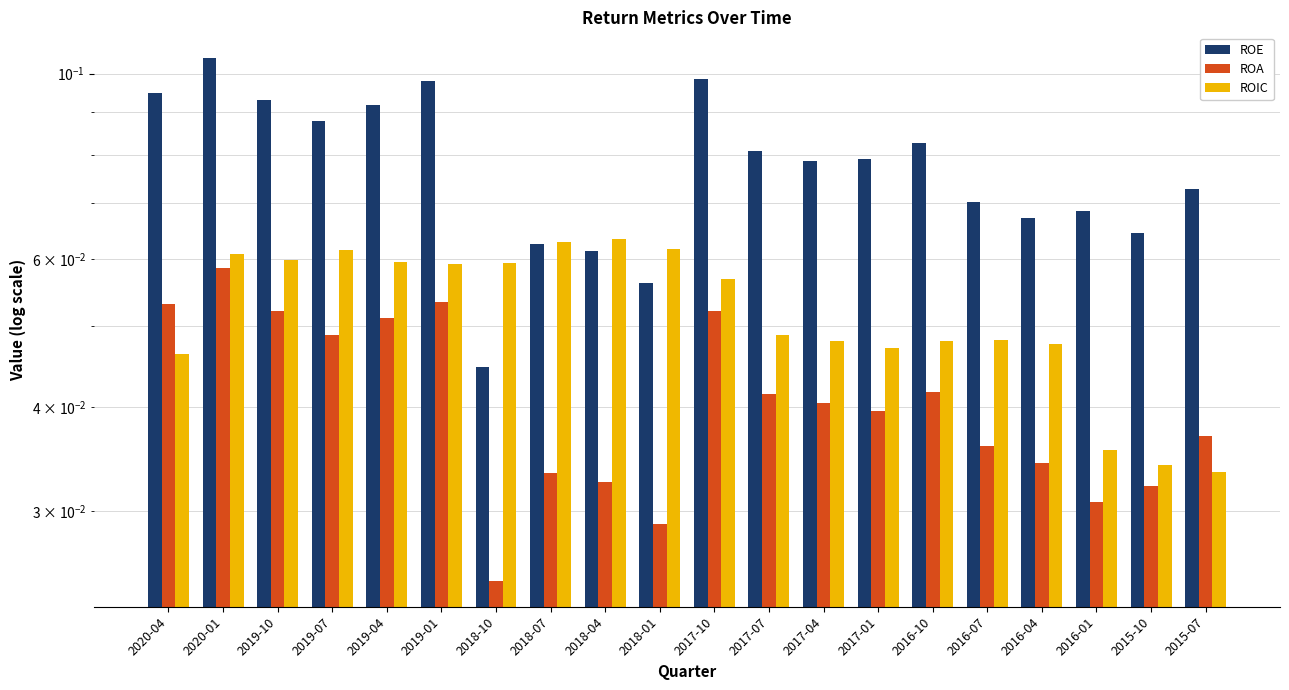

How many ROA values are between 0 and 1?

20